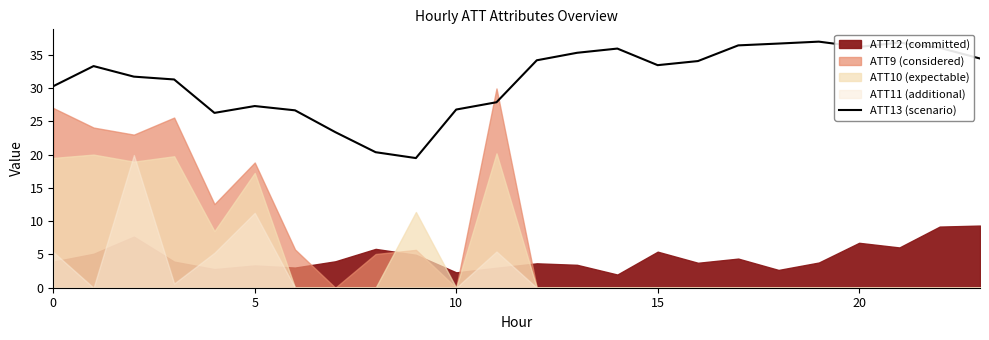

Does the chart have visible grid lines?

No